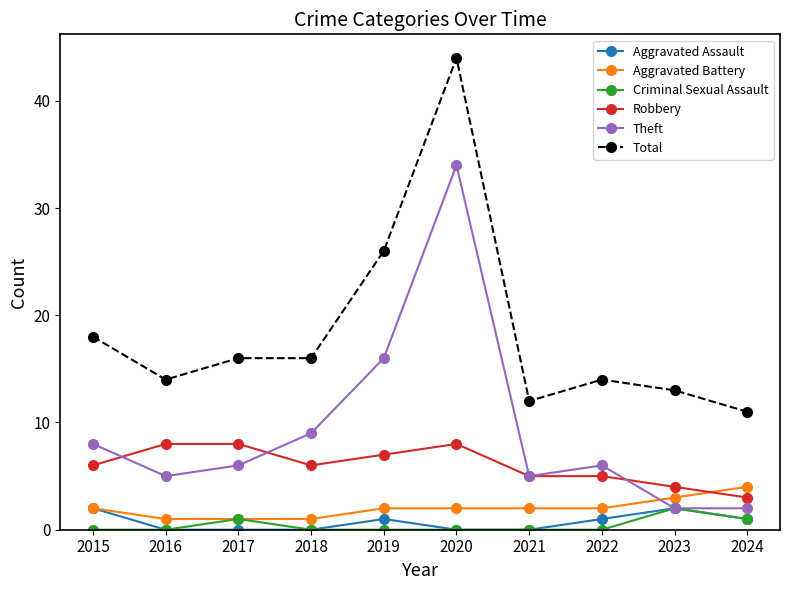

Is it true that Aggravated Assault equals 0 at 2018?

True